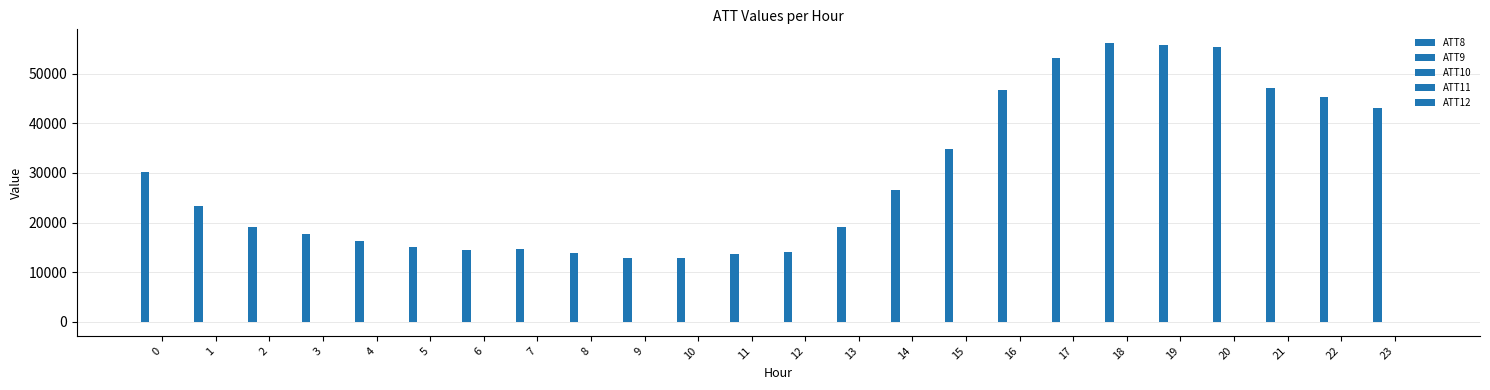

Count the number of categories in the chart.

24